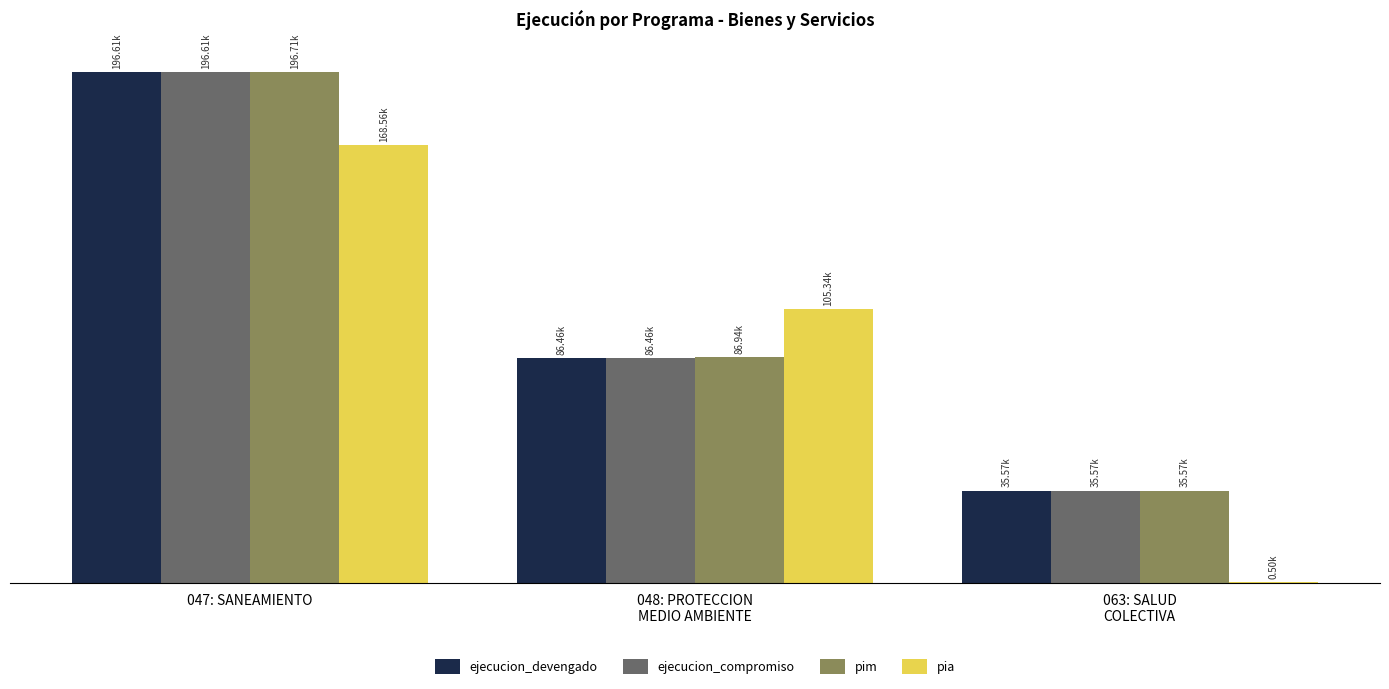

Are the bars horizontal?

No